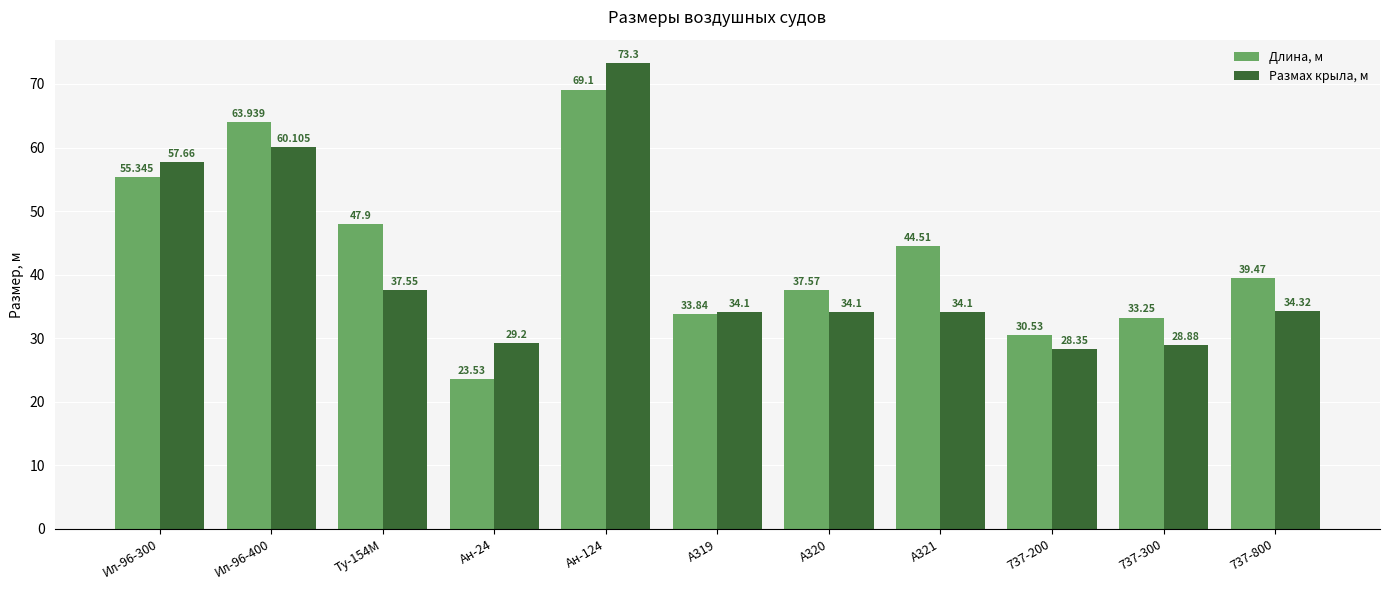

Which series has the largest total across all categories?

Длина, м